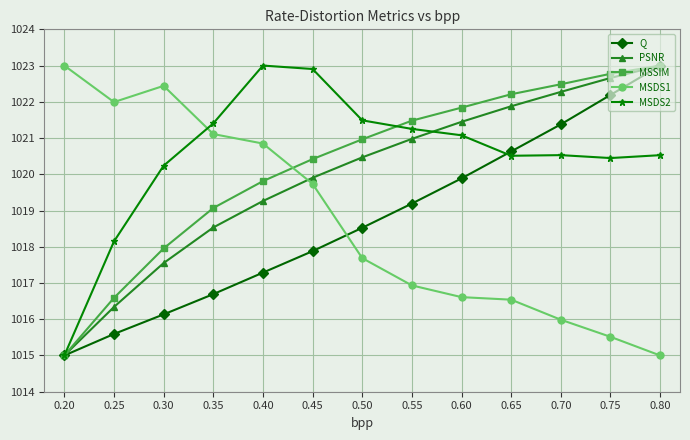

At which label does MSDS1 reach its minimum?

0.80